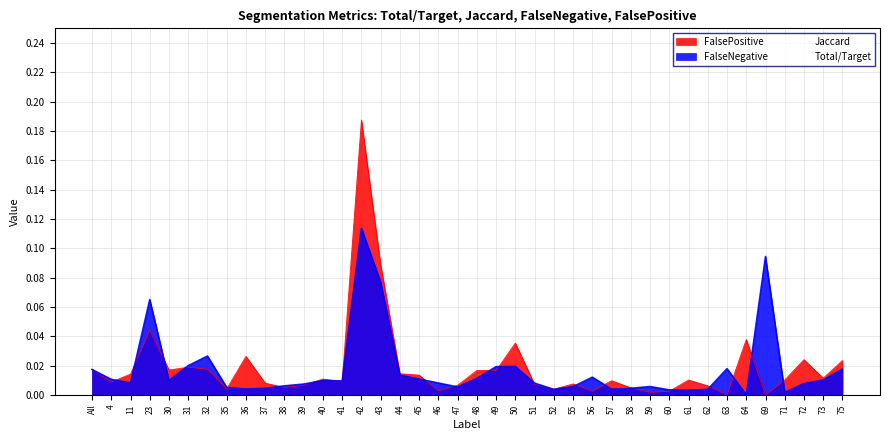

What is the label of the 11th point from the left?

38